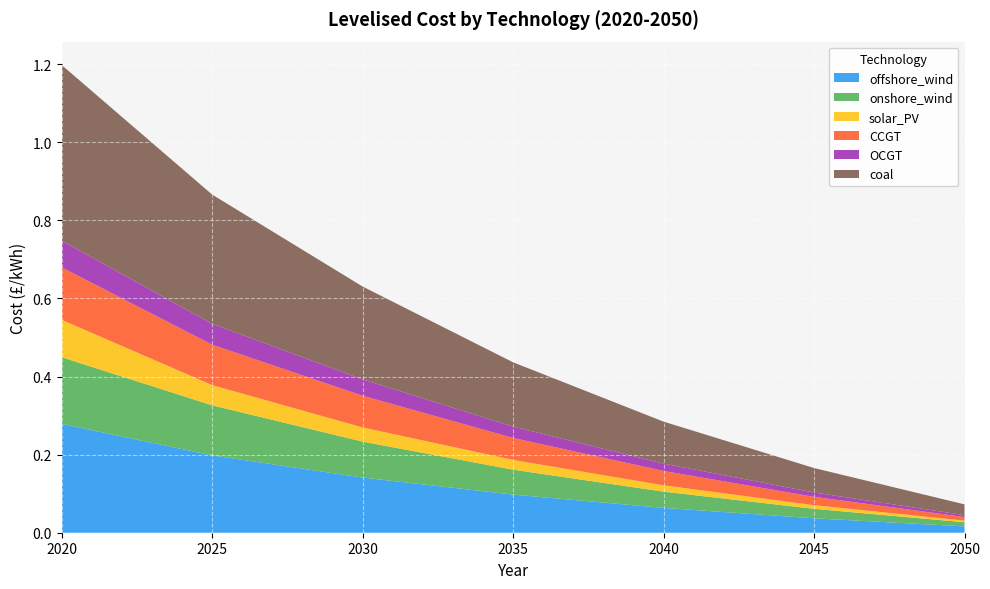

Reading left to right, extract all data points from this chart.

offshore_wind: 2020=0.3	2025=0.2	2030=0.1	2035=0.1	2040=0.1	2045=0.0	2050=0.0
onshore_wind: 2020=0.2	2025=0.1	2030=0.1	2035=0.1	2040=0.0	2045=0.0	2050=0.0
solar_PV: 2020=0.1	2025=0.1	2030=0.0	2035=0.0	2040=0.0	2045=0.0	2050=0.0
CCGT: 2020=0.1	2025=0.1	2030=0.1	2035=0.1	2040=0.0	2045=0.0	2050=0.0
OCGT: 2020=0.1	2025=0.1	2030=0.0	2035=0.0	2040=0.0	2045=0.0	2050=0.0
coal: 2020=0.5	2025=0.3	2030=0.2	2035=0.2	2040=0.1	2045=0.1	2050=0.0